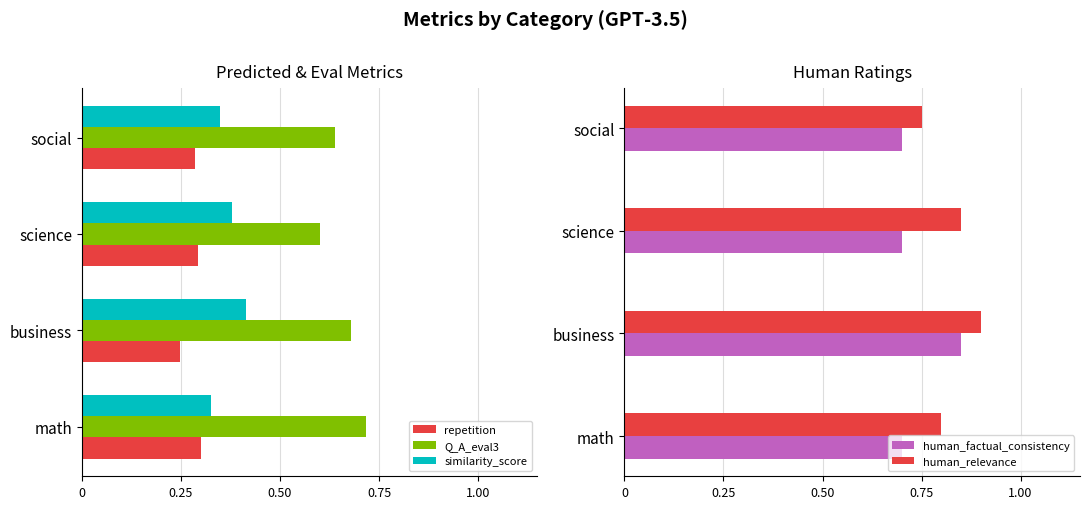

What is the value of the repetition bar at the 2nd from the left?

0.2